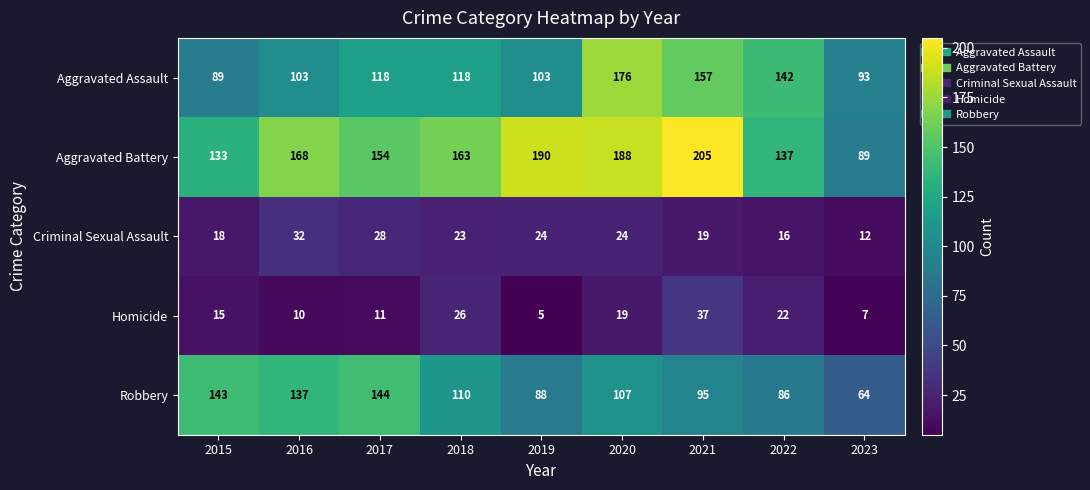

Which series changed the most between 2021 and 2023?

Aggravated Battery